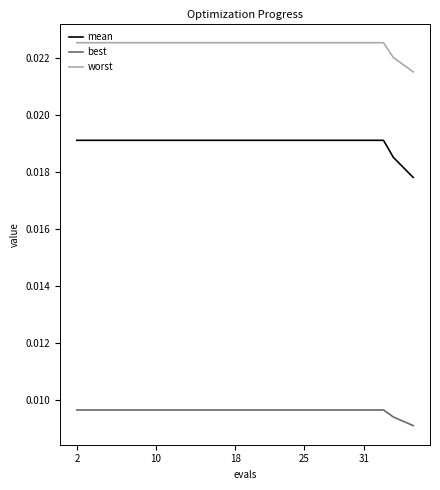

Rank the series by their average value, from lowest to highest.

best, mean, worst